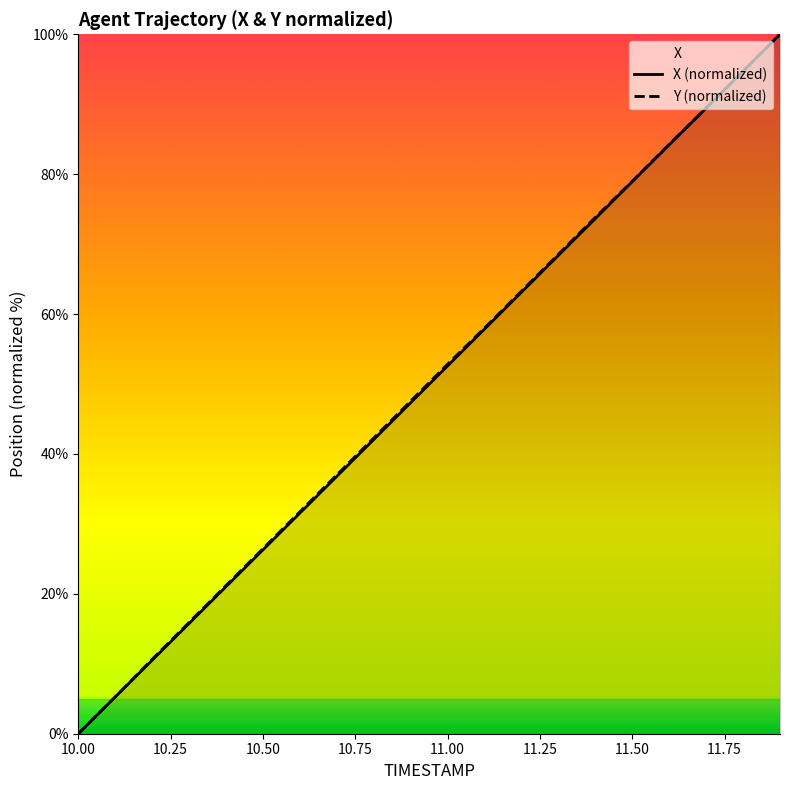

What is the spread (max minus min) of values at 10.50?

0.2